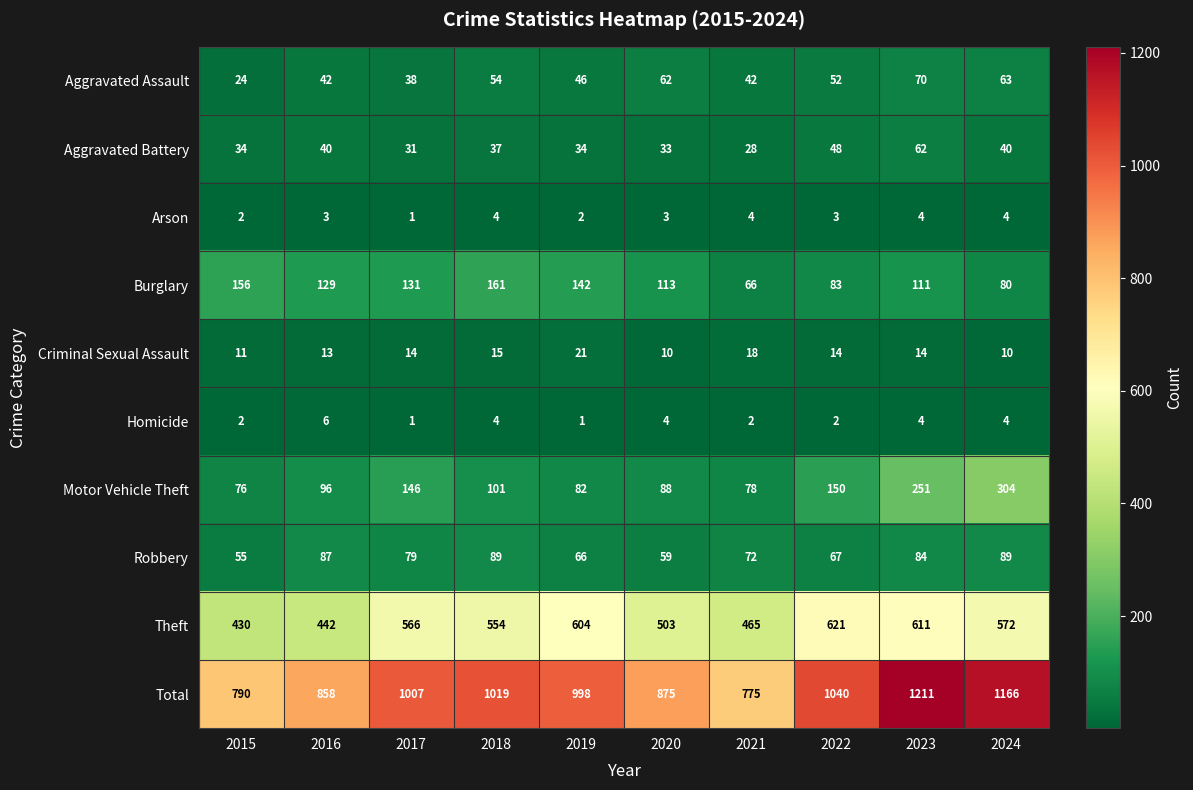

How many series are shown in this chart?

10